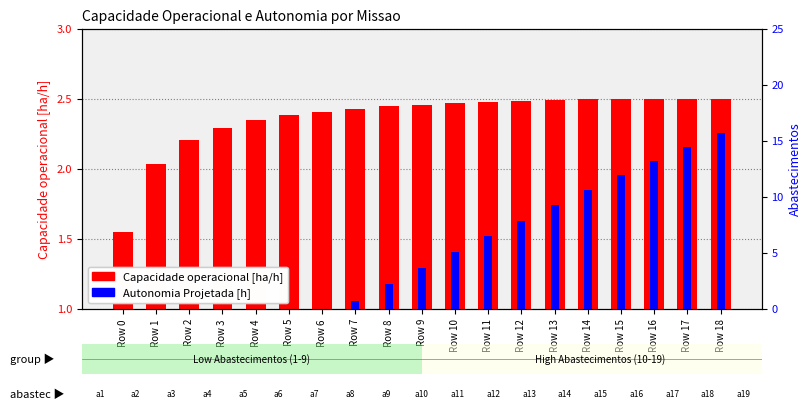

At Row 9, list the series in order from largest to smallest.

Capacidade operacional [ha/h], Autonomia Projetada [h]